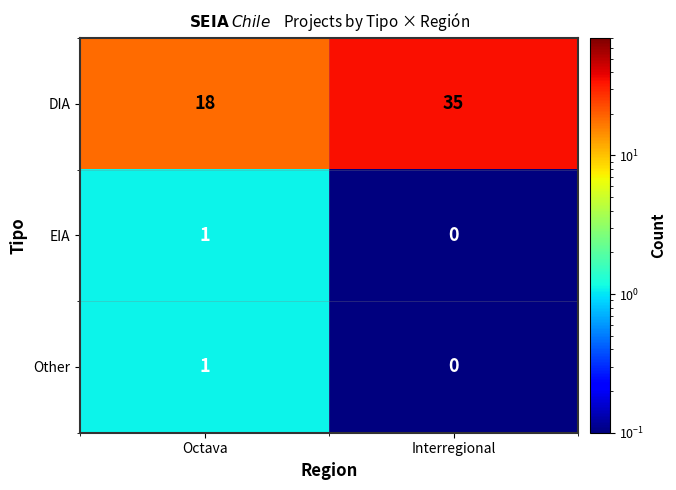

How many series are shown in this chart?

3